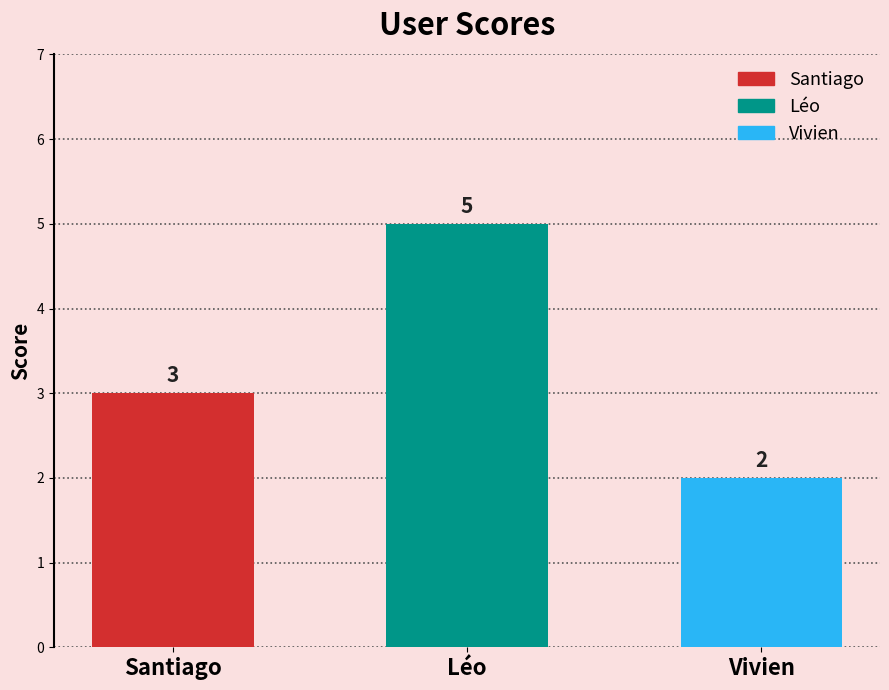

At which label is the value closest to 3?

Santiago